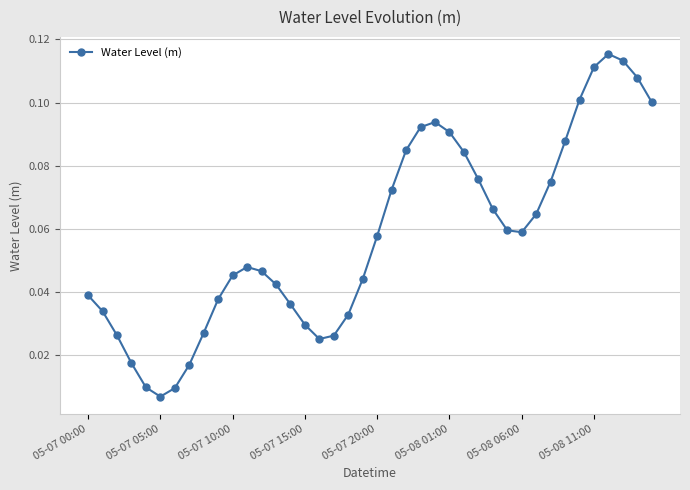

What is the sum of all values?

2.3